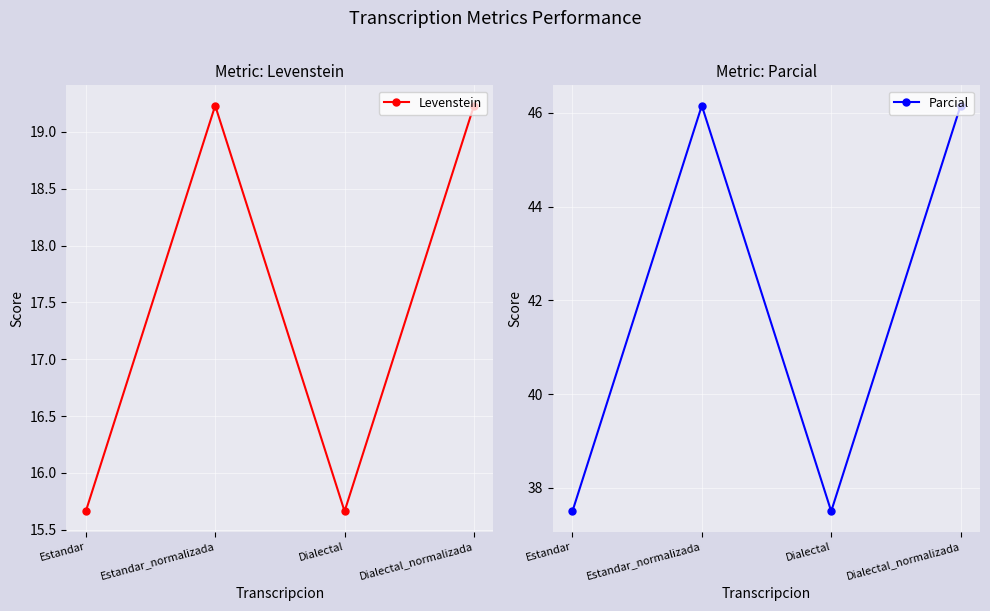

Which series has the widest spread of values?

Parcial